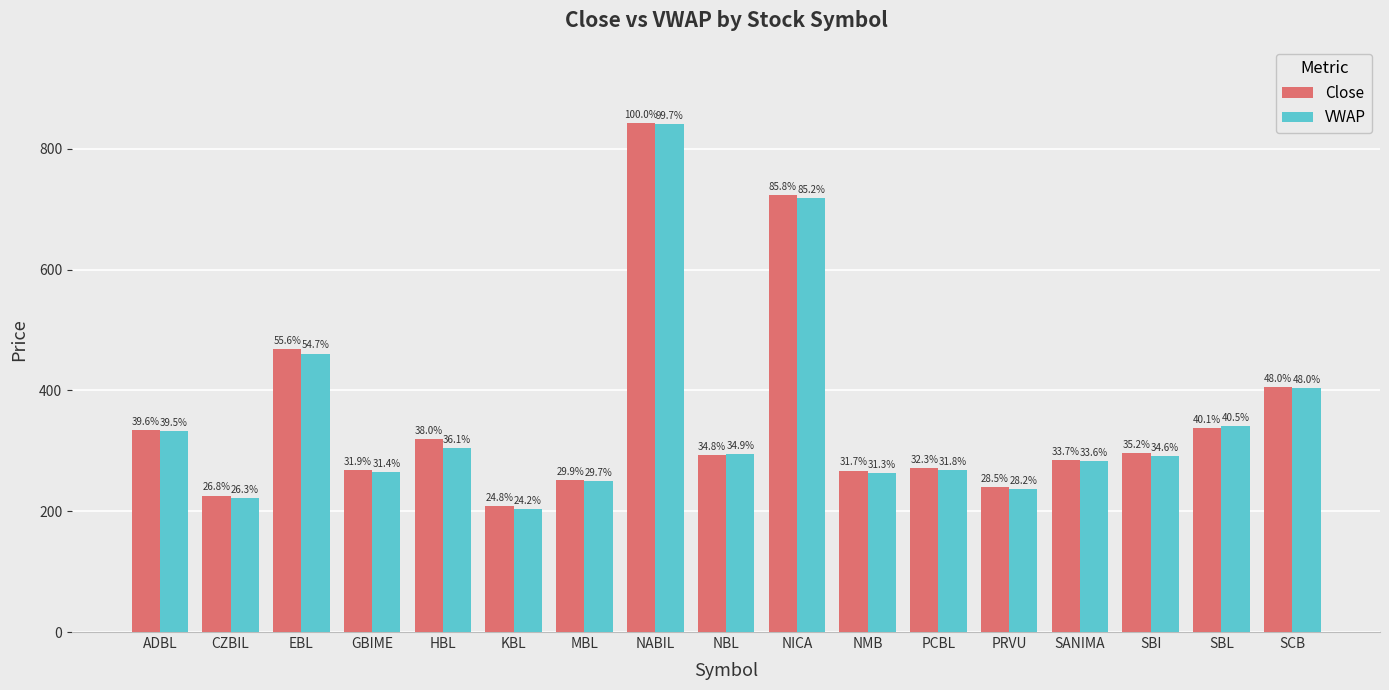

What are all the series names shown in the legend?

Close, VWAP